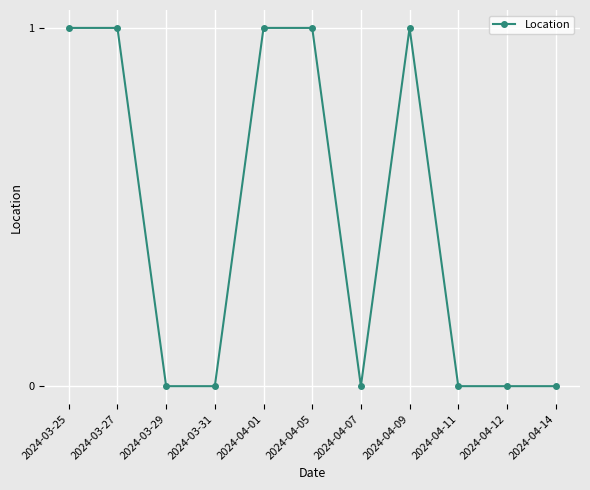

Is this an area chart (filled region under the line)?

No